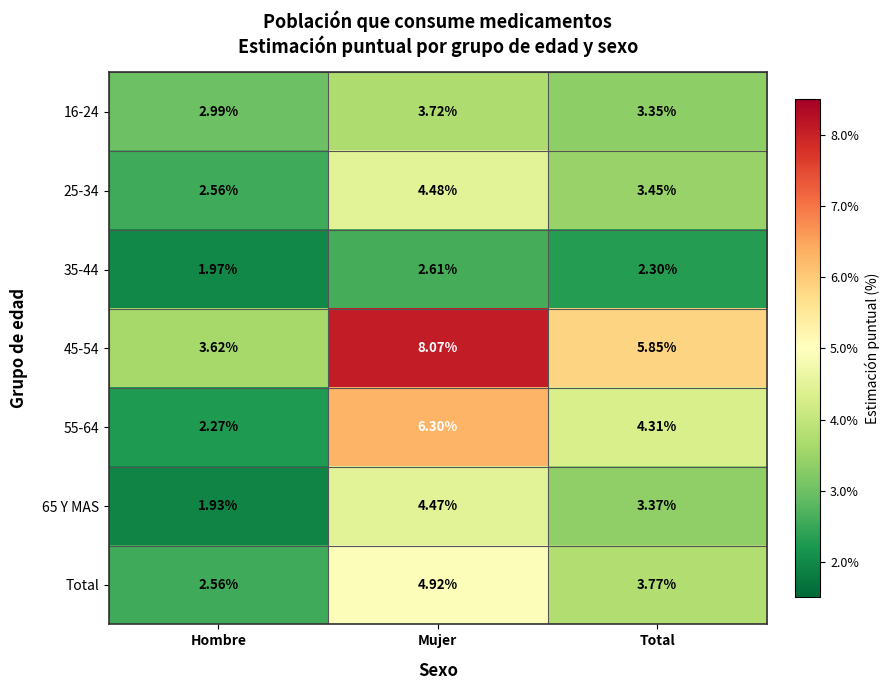

Where does the Total series first go above 3?

Mujer